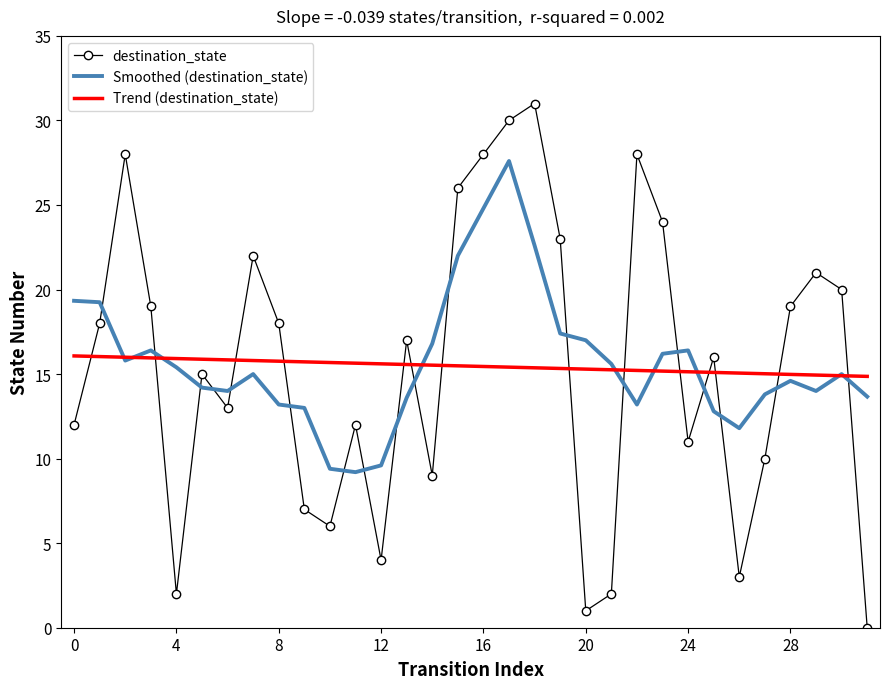

What is the difference between the maximum and minimum values in the Trend (destination_state) series?

1.2